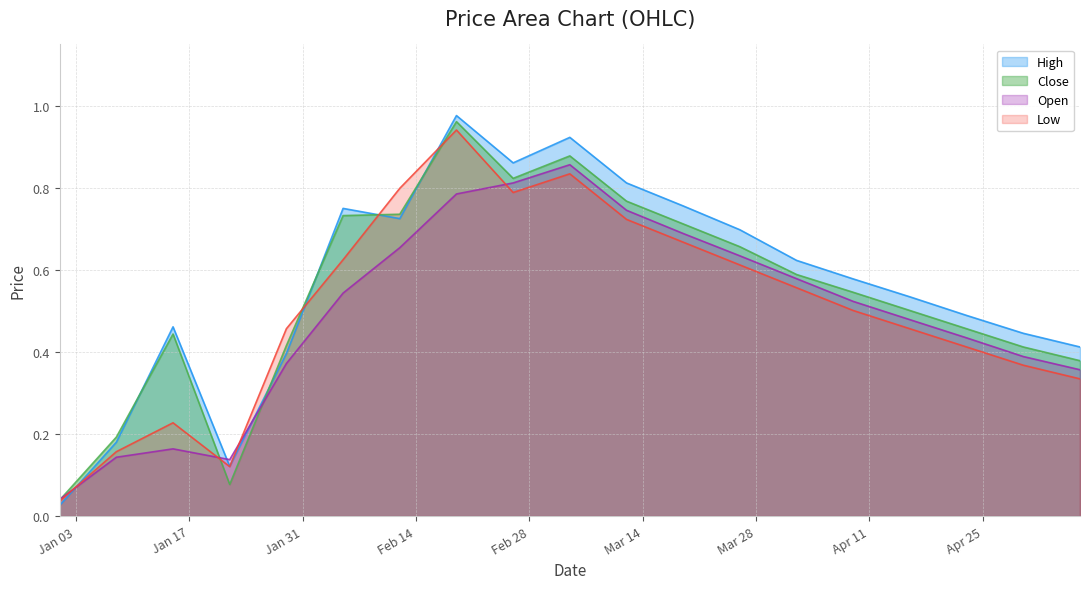

List the series in order of their overall mean, lowest first.

Open, Low, Close, High